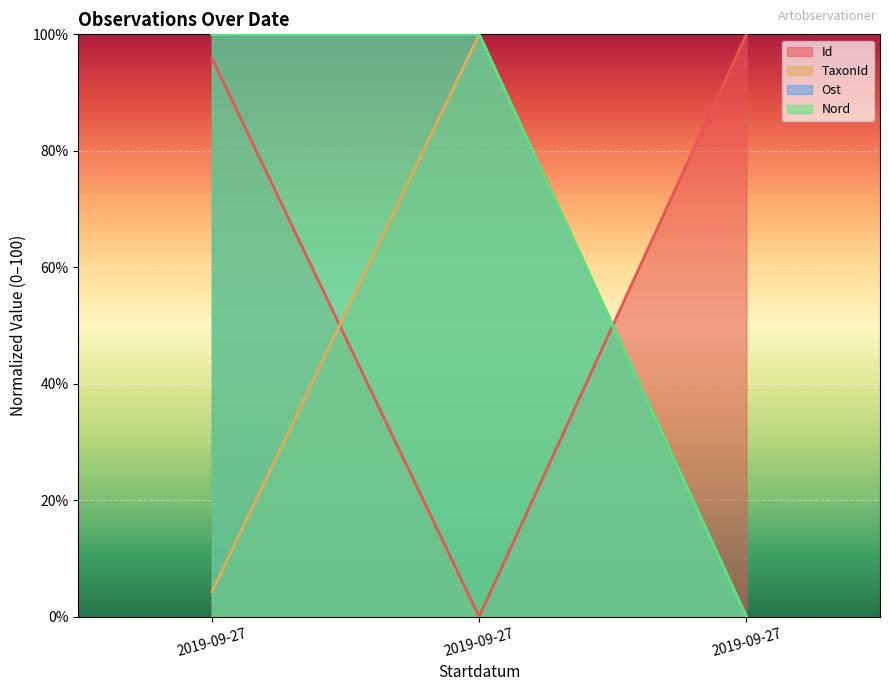

At which category does the chart reach its peak across all series?

2019-09-27